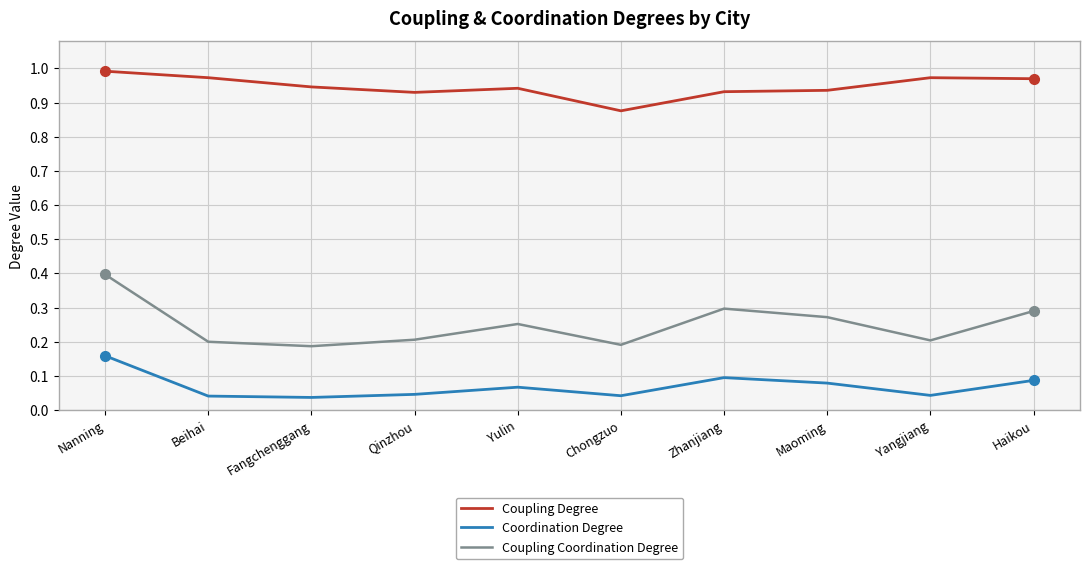

True or false: Coupling Coordination Degree and Coordination Degree cross at least once.

False